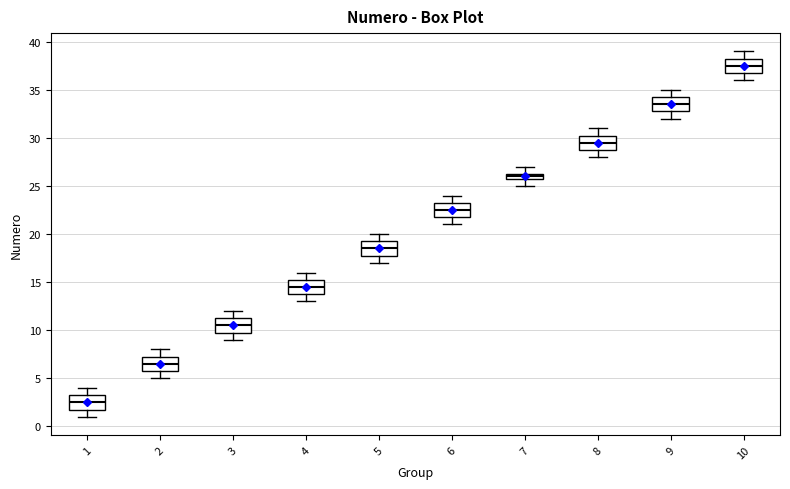

Which box has the lowest median line?

1